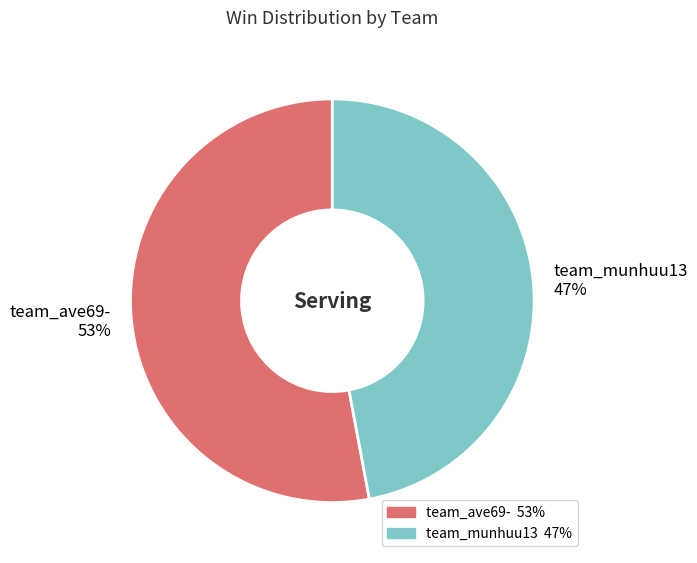

Which has a higher value, team_munhuu13 or team_ave69-?

team_ave69-